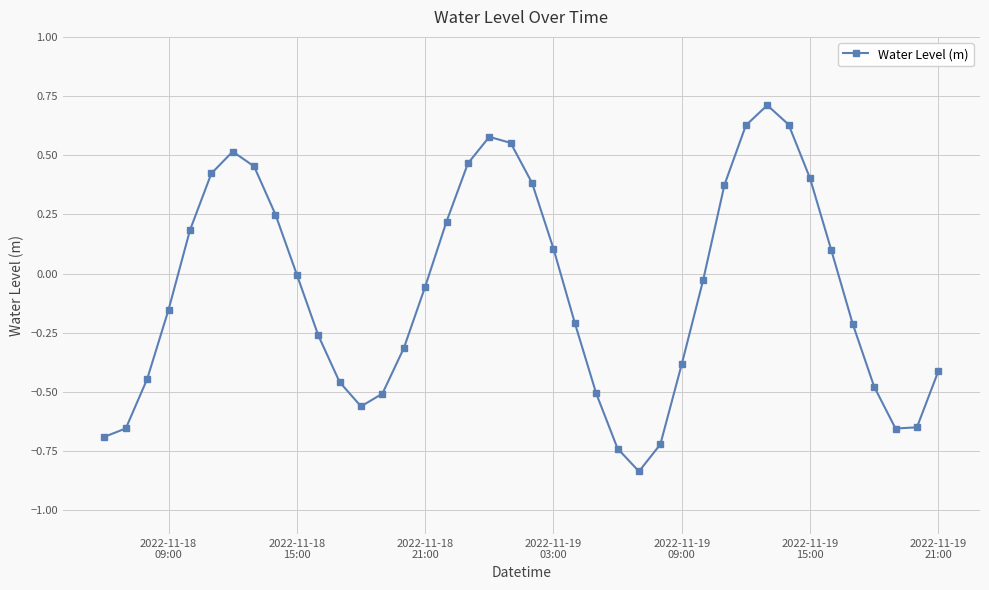

True or false: there are more than 2 points higher than both neighbors.

True